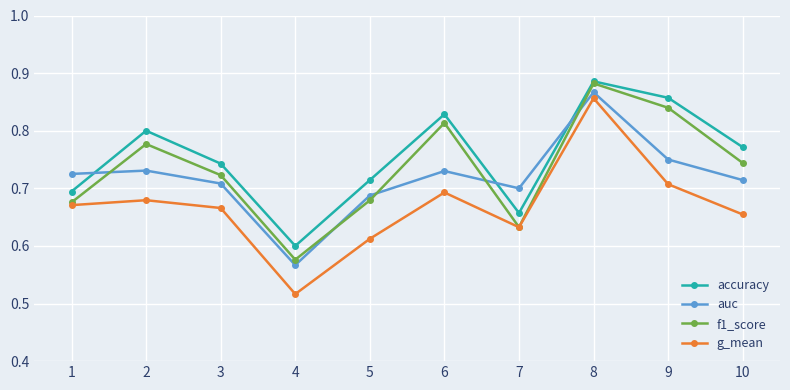

Which label corresponds to the smallest value in the chart?

4